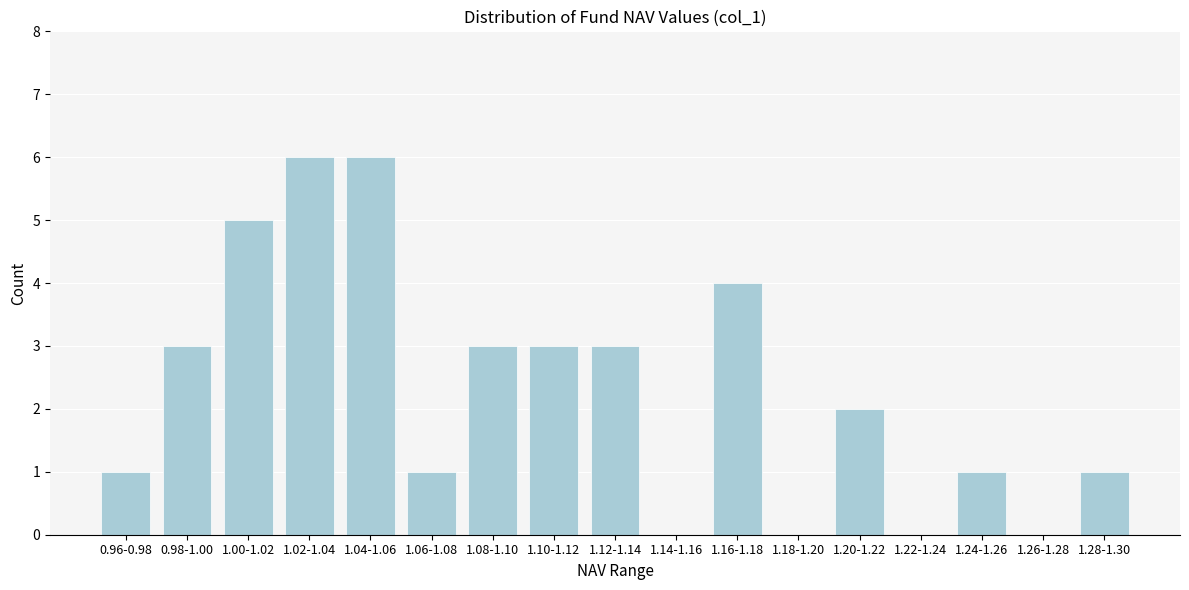

Reading left to right, extract all data points from this chart.

0.96-0.98=1	0.98-1.00=3	1.00-1.02=5	1.02-1.04=6	1.04-1.06=6	1.06-1.08=1	1.08-1.10=3	1.10-1.12=3	1.12-1.14=3	1.14-1.16=0	1.16-1.18=4	1.18-1.20=0	1.20-1.22=2	1.22-1.24=0	1.24-1.26=1	1.26-1.28=0	1.28-1.30=1